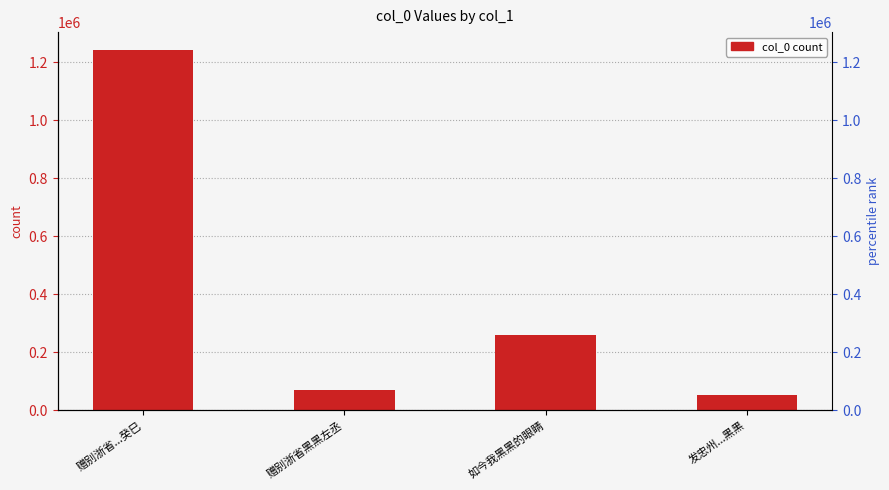

What is the change in value from 赠别浙省黑黑左丞 to 如今我黑黑的眼睛?

+188721